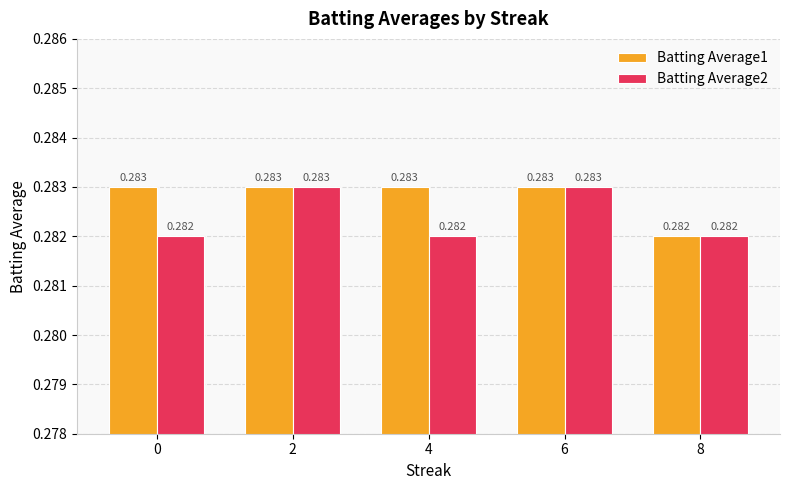

What are all the series names shown in the legend?

Batting Average1, Batting Average2